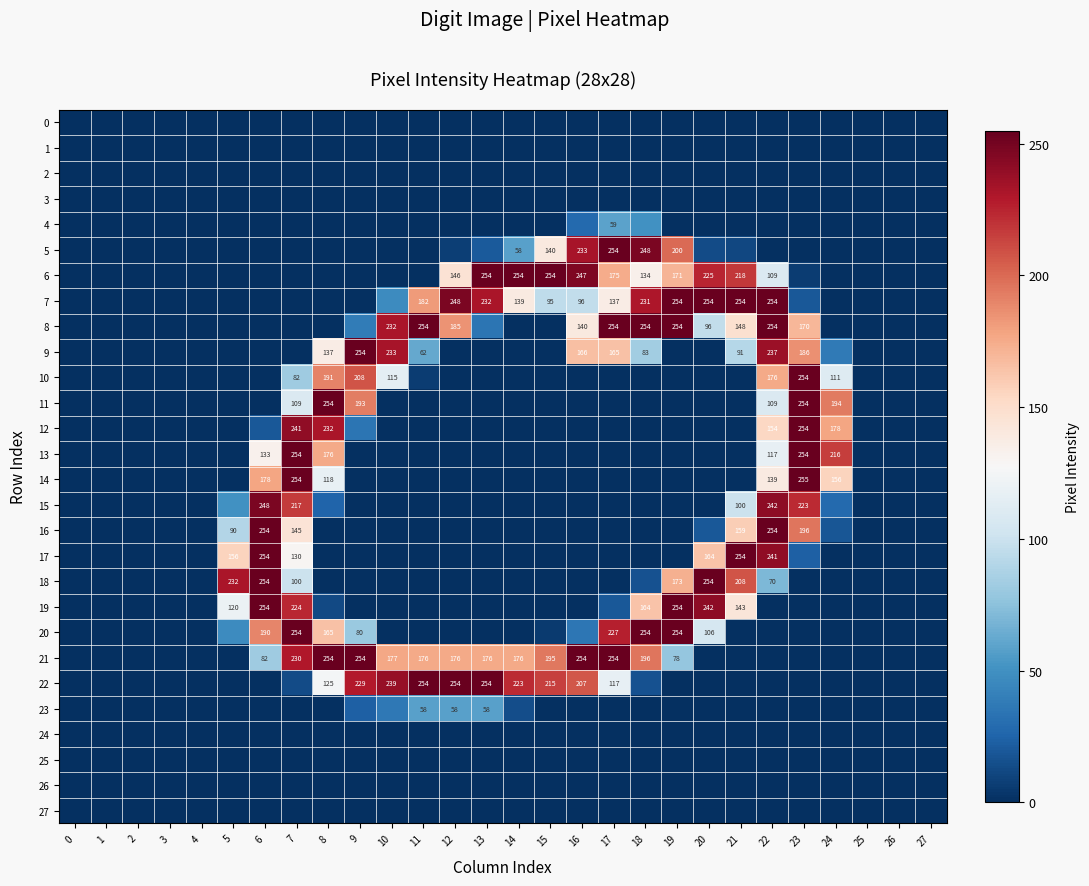

Is the value of 21 at 16 greater than the value of 11 at 7?

Yes